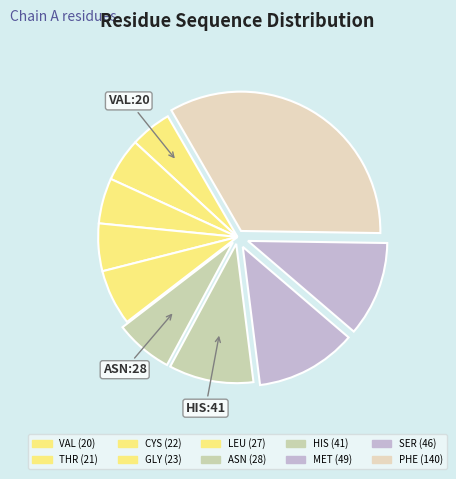

Rank the categories by value from highest to lowest.

PHE, MET, SER, HIS, ASN, LEU, GLY, CYS, THR, VAL